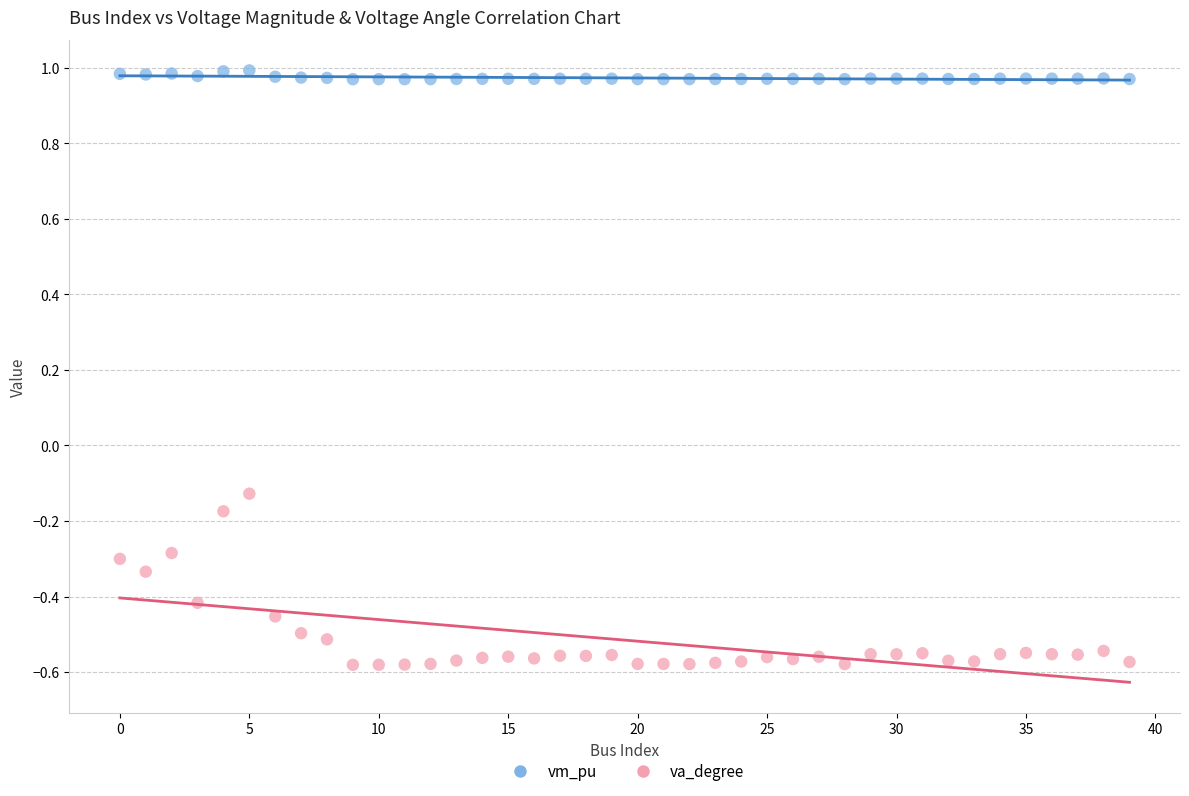

Which series reaches the minimum Y coordinate?

va_degree